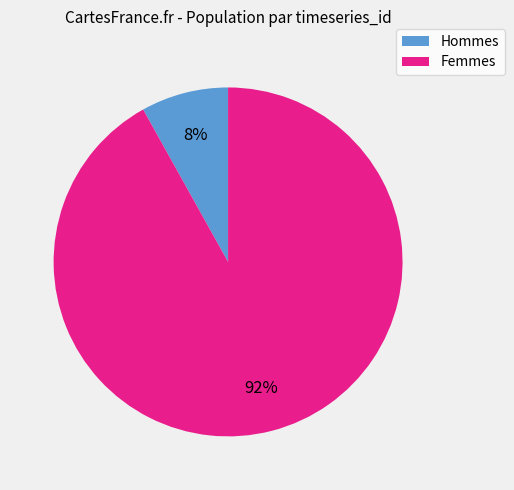

To the nearest percent, what is the average slice percentage?

50%